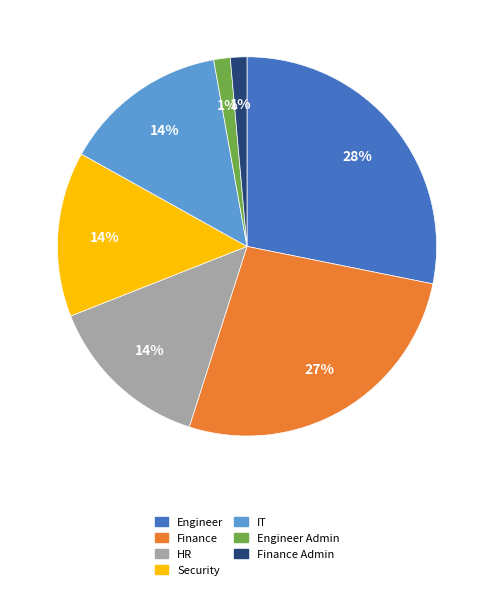

Which category has the biggest portion of the pie?

Engineer